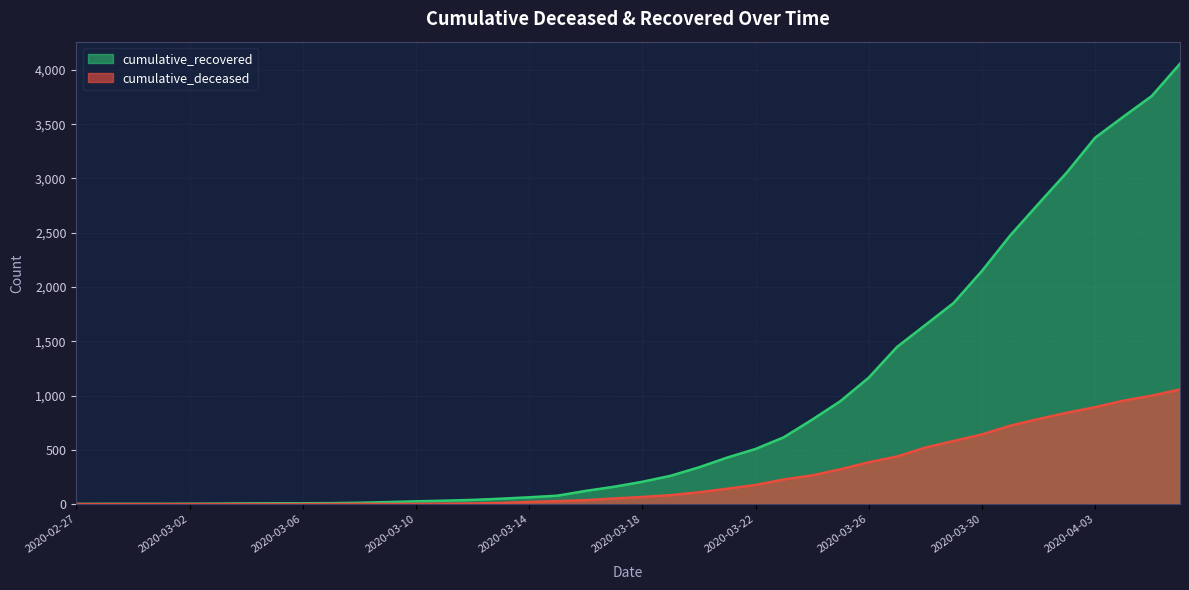

Which series has the largest total across all categories?

cumulative_recovered